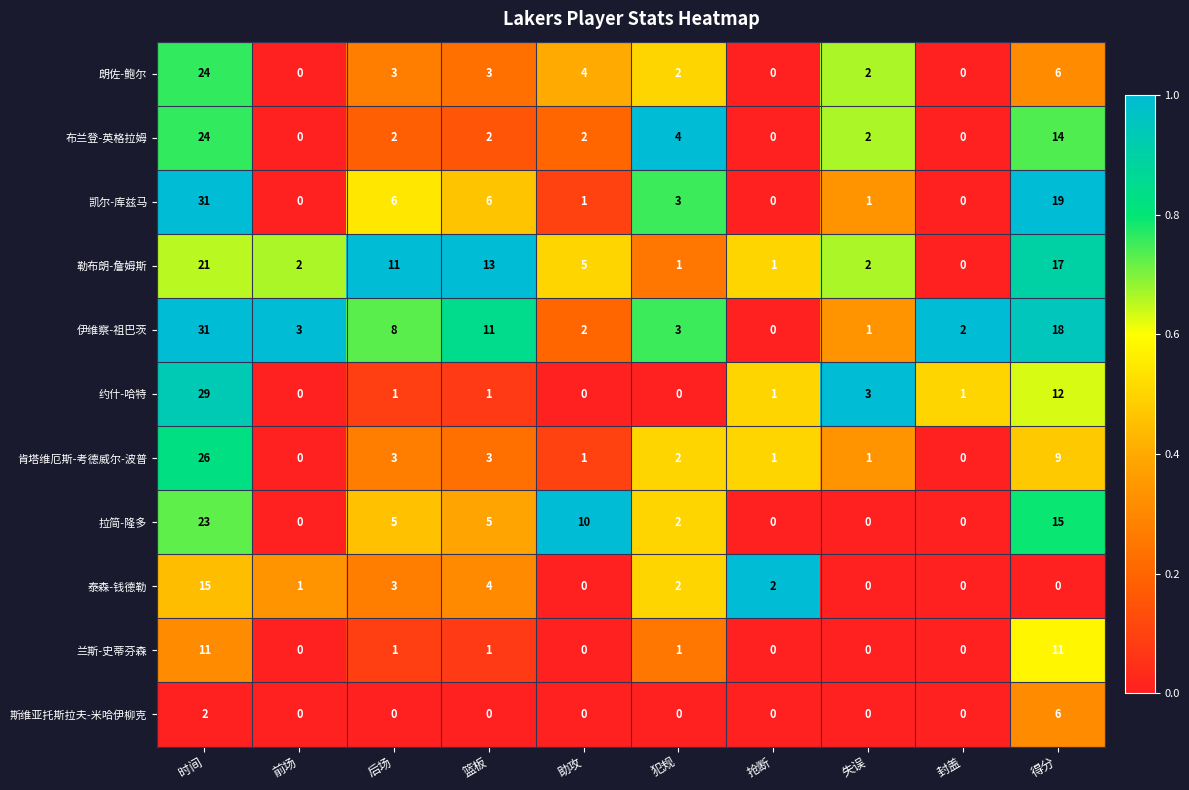

Is it true that 拉简-隆多 equals 10 at 助攻?

True